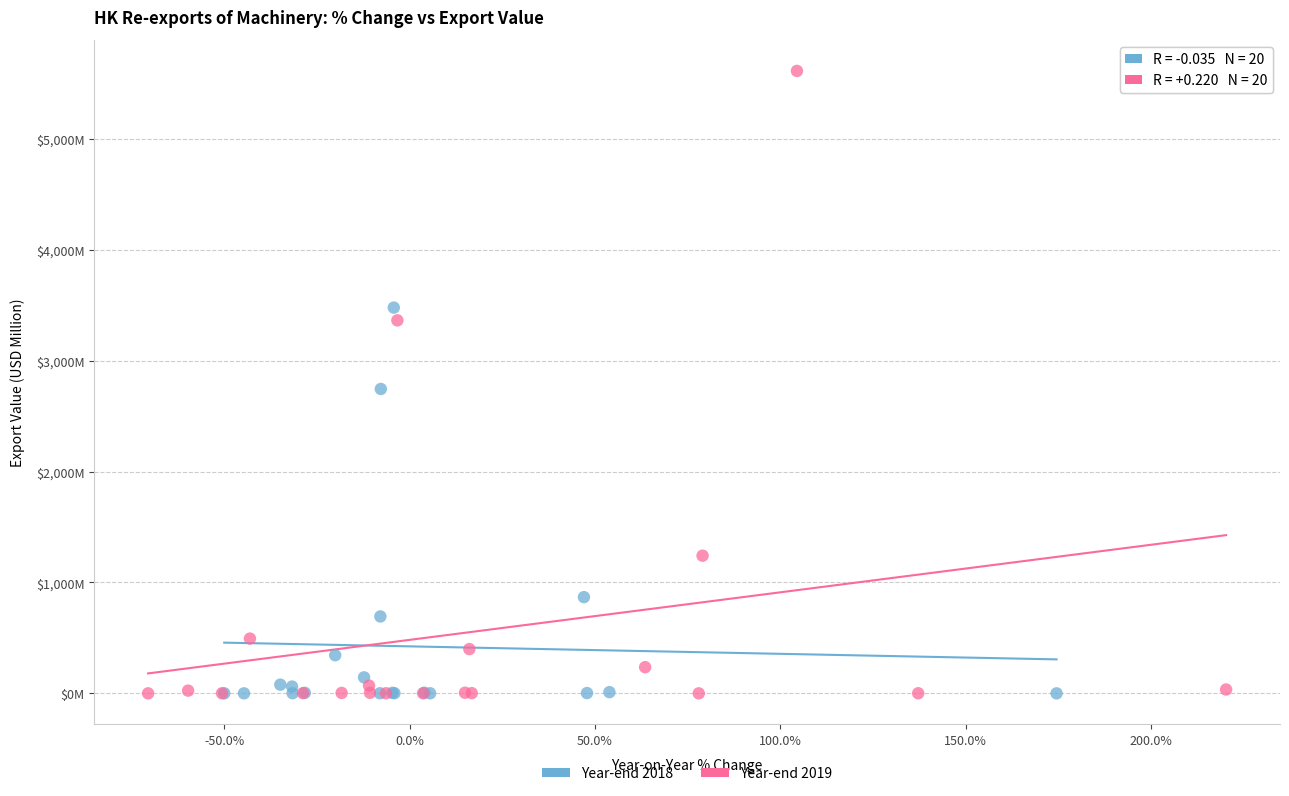

What are all the series names shown in the legend?

Year-end 2018, Year-end 2019